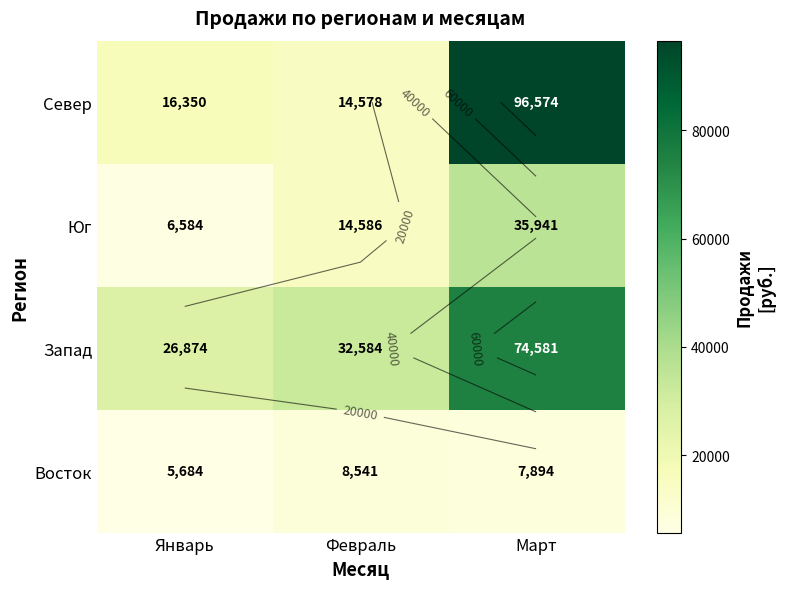

The Восток series shows 2024 at Январь. True or false?

False